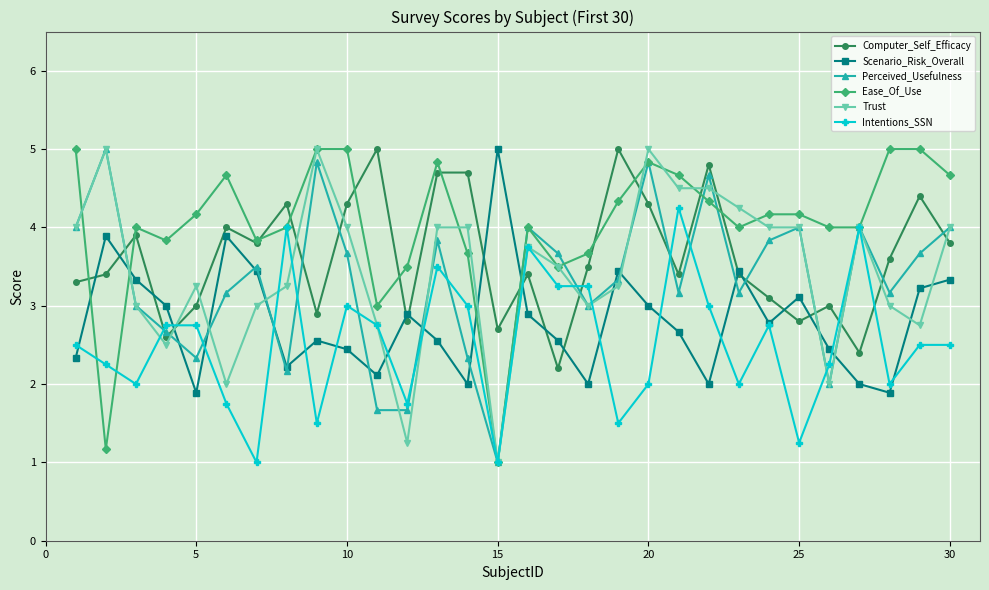

What is the value of the Perceived_Usefulness point at the 30th from the left?

4.0